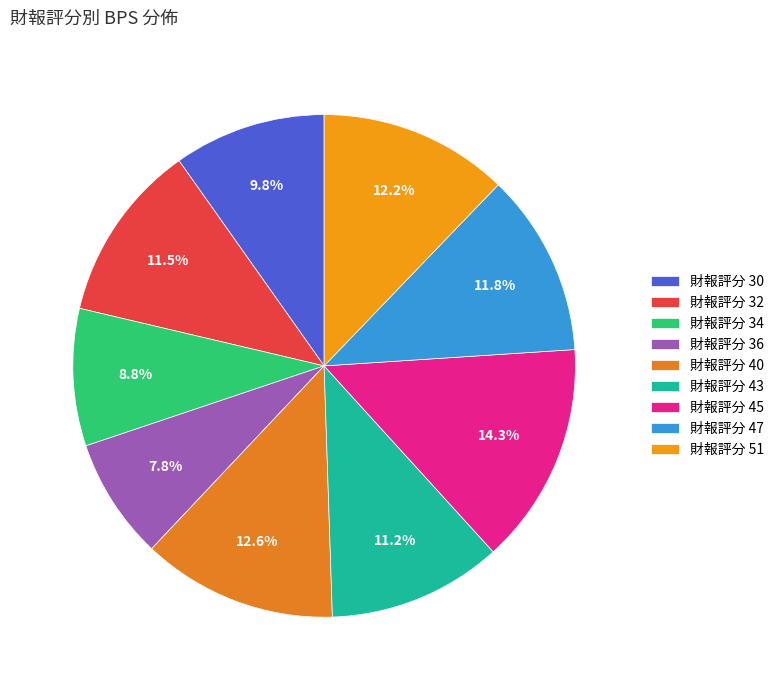

To the nearest percent, what is the difference between the largest and smallest slice percentages?

6%